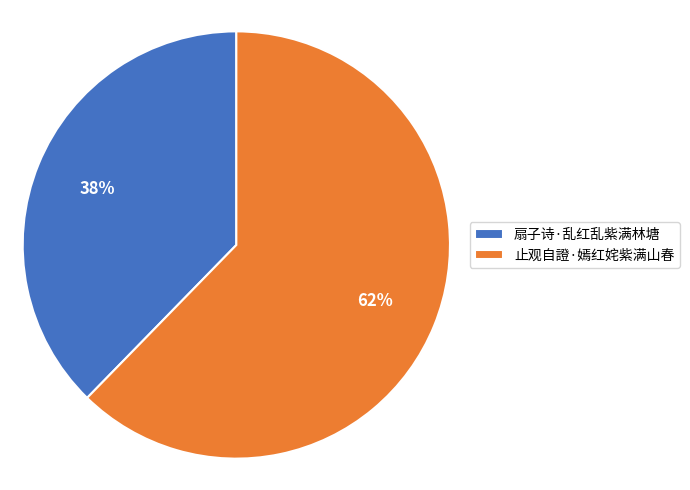

Do 止观自證·嫣红姹紫满山春 and 扇子诗·乱红乱紫满林塘 together represent more than half of the pie?

Yes